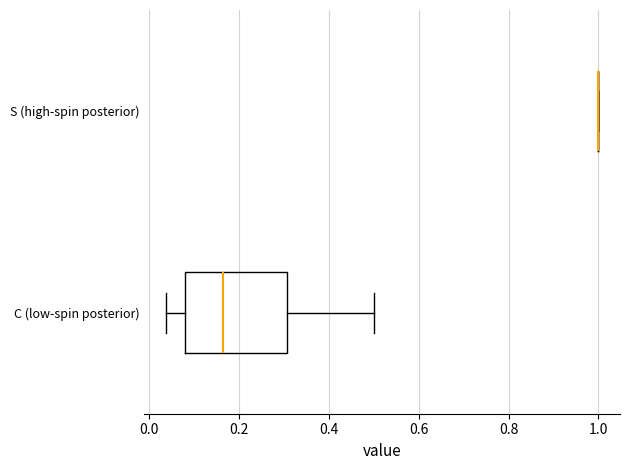

Reading bottom to top, transcribe this box plot: for each box, give where its median line is, the range the box spans, and where its two whiskers end, as read against the x-axis. The values are not printed on the chart, so give them approximately, as read against the axis.

C (low-spin posterior): median 0.16, box 0.08 to 0.30, whiskers 0.04 to 0.50
S (high-spin posterior): box collapsed to a line at 1.00, whiskers 1.00 to 1.00